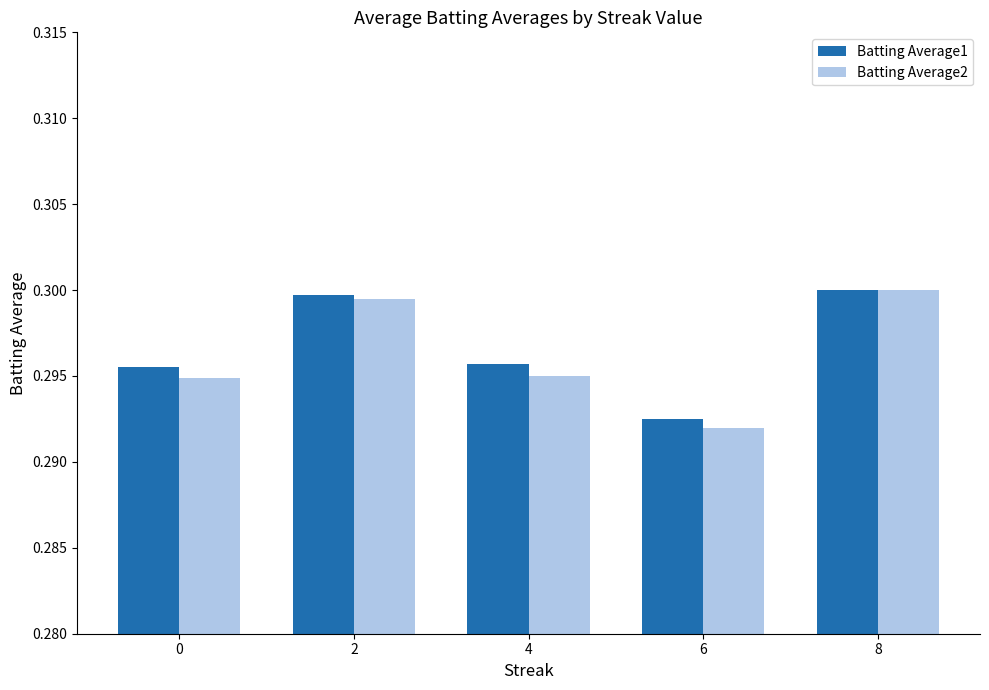

The Batting Average2 series shows 0.3 at 4. True or false?

True